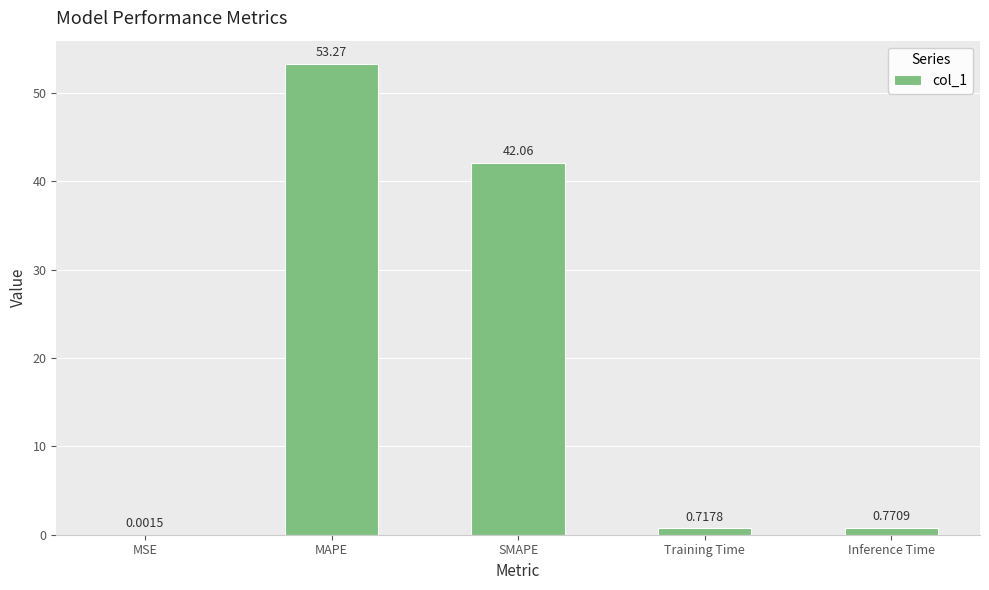

What is the sum of the values at MAPE and Inference Time?

54.0